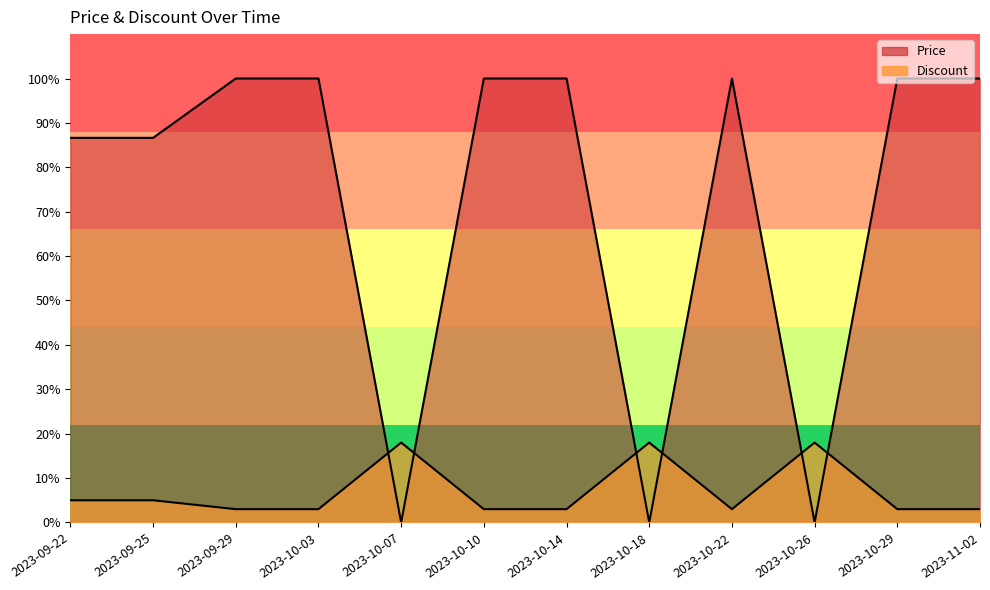

What is the average value of the Price series?

72.8